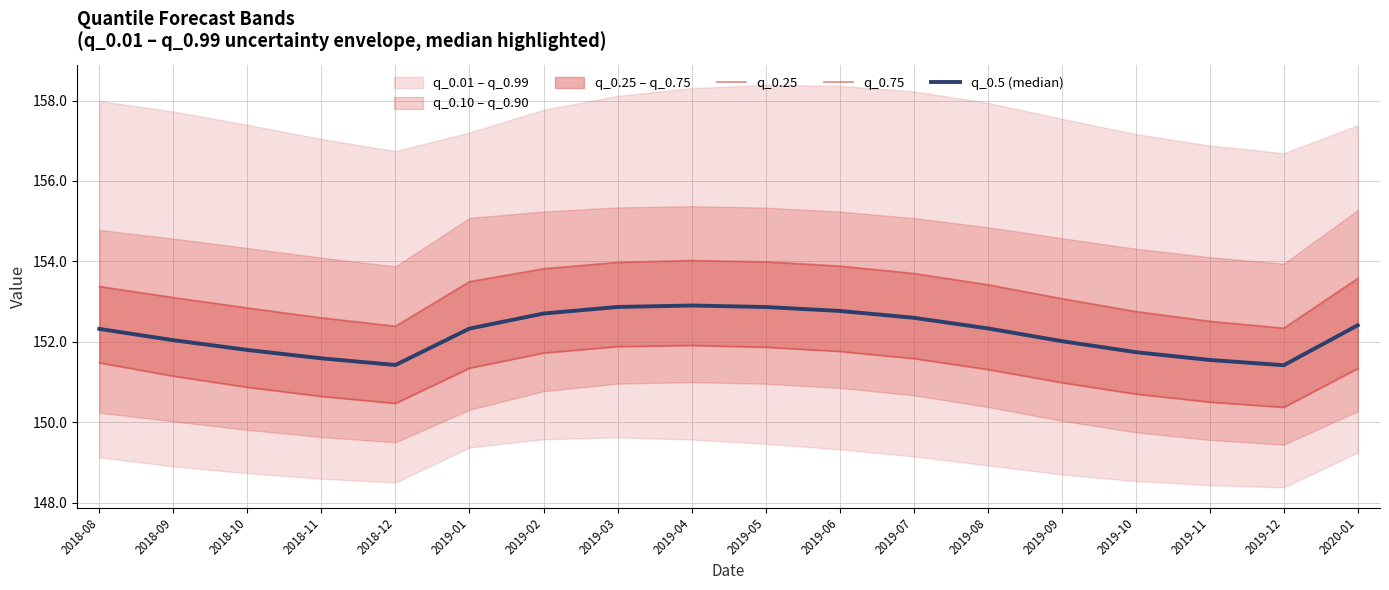

What position from the left is 2019-06?

11